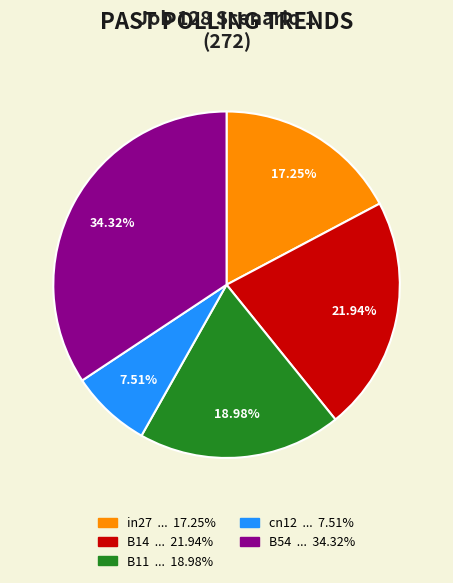

Rank the categories by value from lowest to highest.

cn12, in27, B11, B14, B54